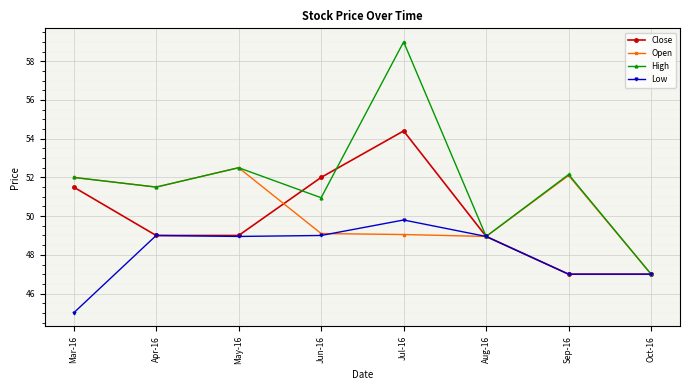

What is the approximate value of Open at Oct-16?

47.0